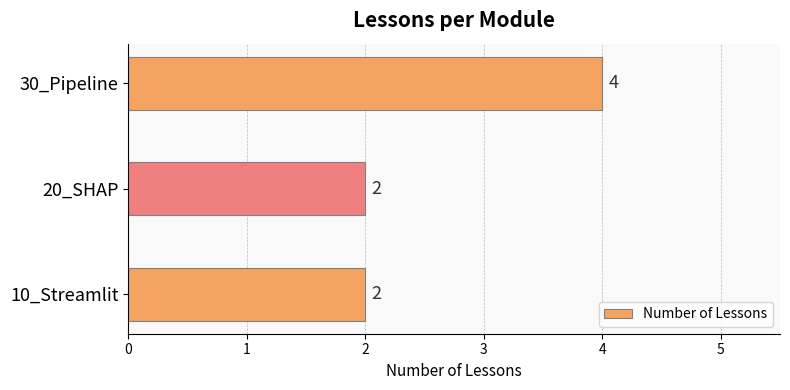

Is it true that the value at 10_Streamlit is 2?

True